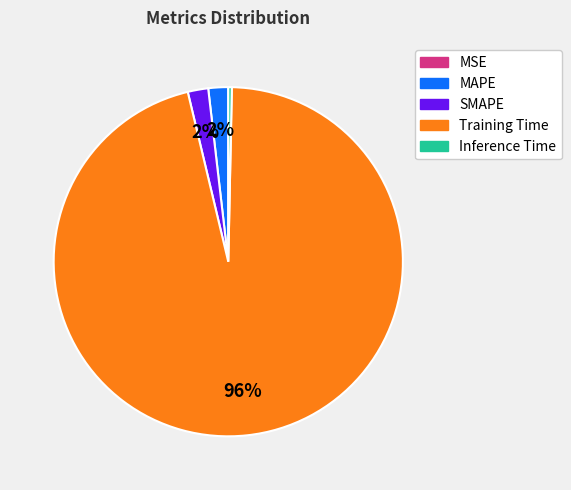

Is it true that Training Time is 96% of the pie?

True